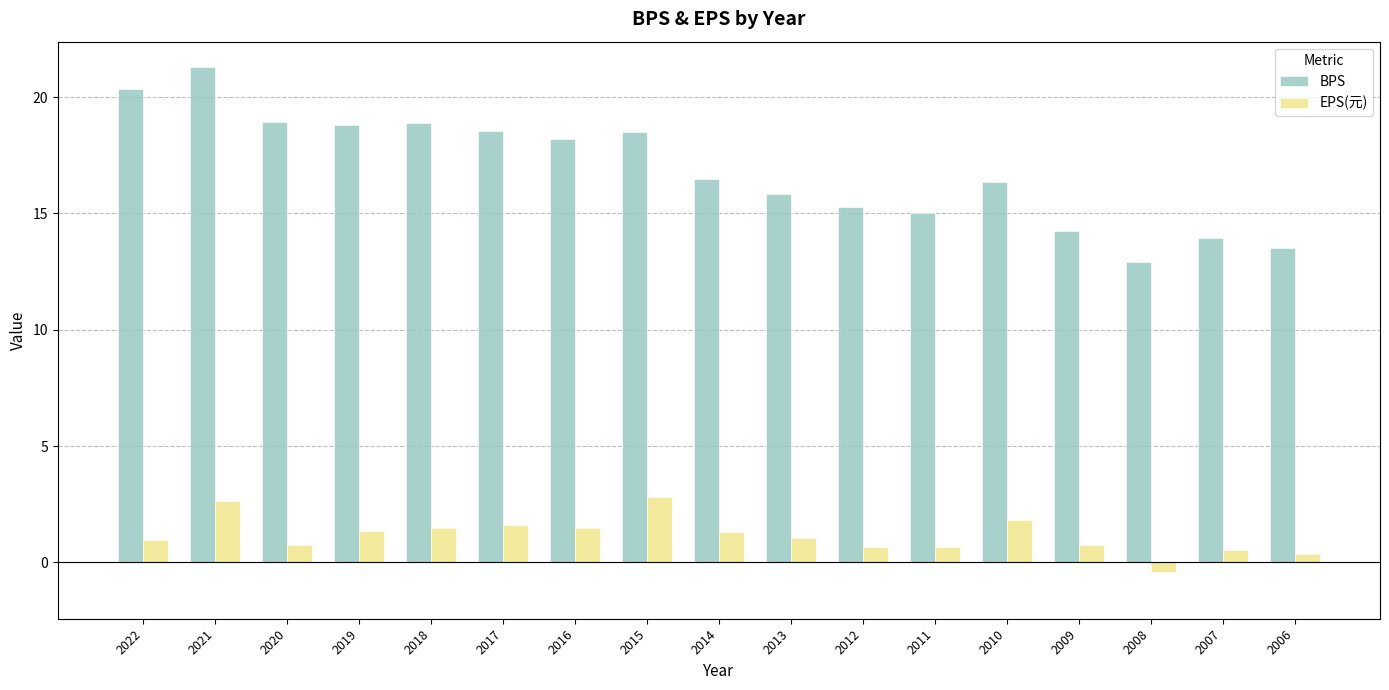

What is the value of the EPS(元) bar at the 5th from the left?

1.5